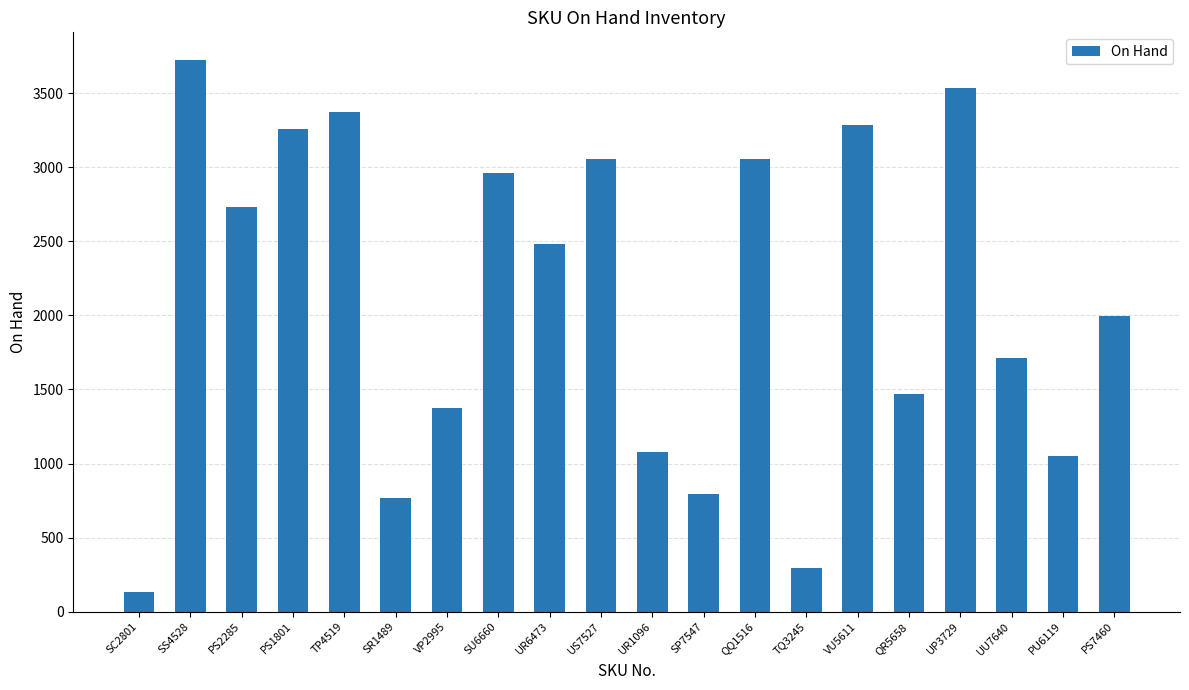

Which category has the highest value across all series?

SS4528